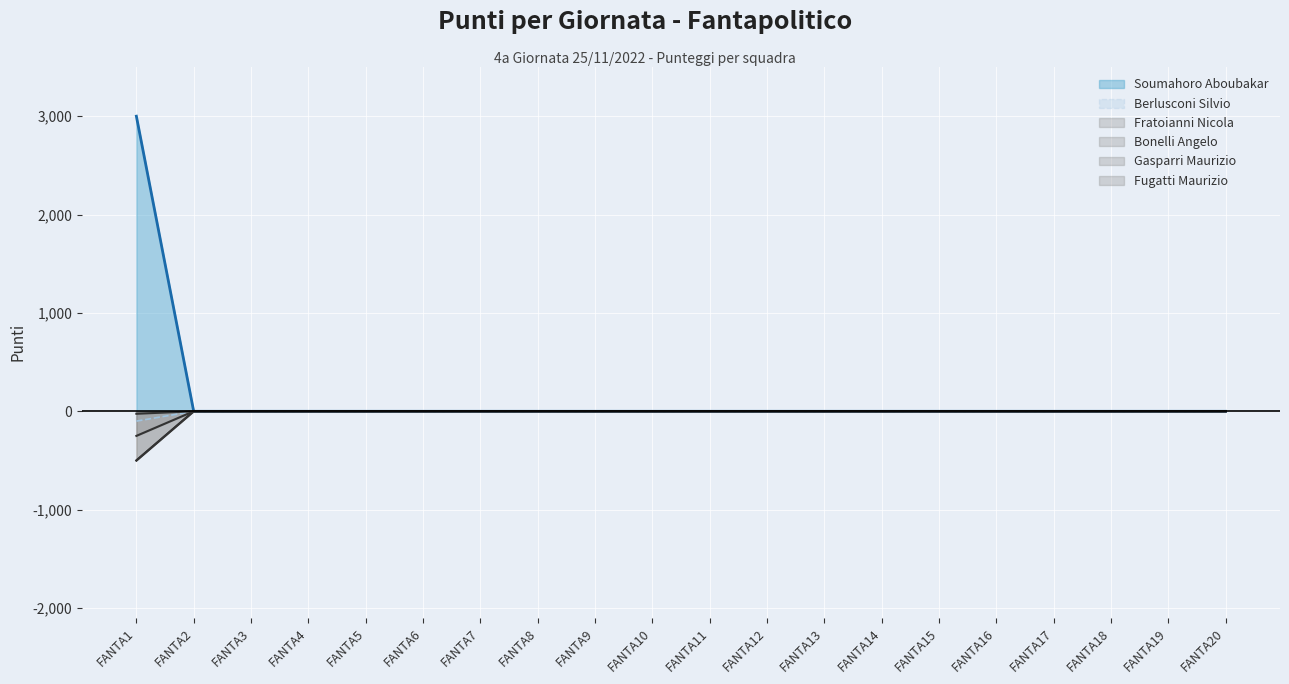

Which series has the largest total across all categories?

Soumahoro Aboubakar